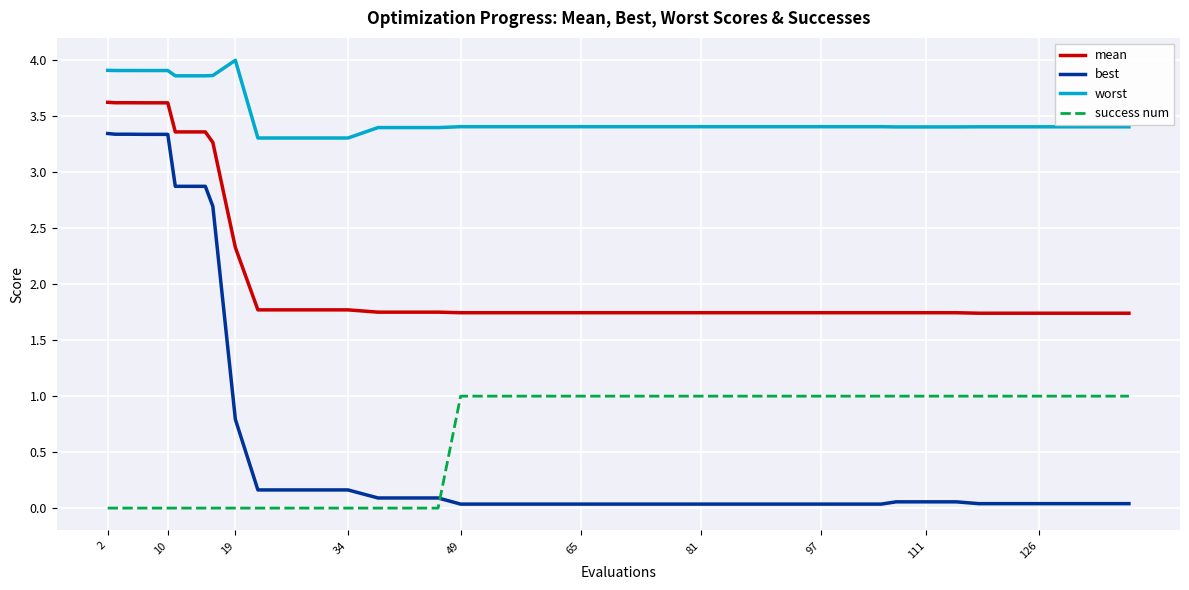

What is the highest value of the success num series?

1.0